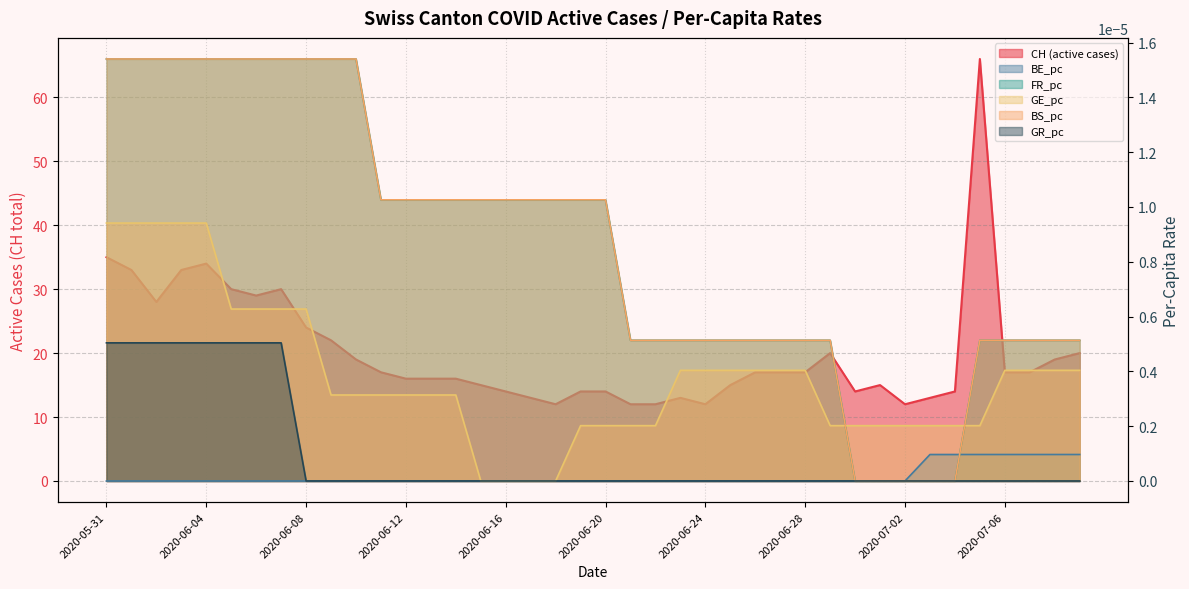

List the labels in order of BS_pc value, largest first.

2020-05-31, 2020-06-01, 2020-06-02, 2020-06-03, 2020-06-04, 2020-06-05, 2020-06-06, 2020-06-07, 2020-06-08, 2020-06-09, 2020-06-10, 2020-06-11, 2020-06-12, 2020-06-13, 2020-06-14, 2020-06-15, 2020-06-16, 2020-06-17, 2020-06-18, 2020-06-19, 2020-06-20, 2020-06-21, 2020-06-22, 2020-06-23, 2020-06-24, 2020-06-25, 2020-06-26, 2020-06-27, 2020-06-28, 2020-06-29, 2020-07-05, 2020-07-06, 2020-07-07, 2020-07-08, 2020-07-09, 2020-06-30, 2020-07-01, 2020-07-02, 2020-07-03, 2020-07-04